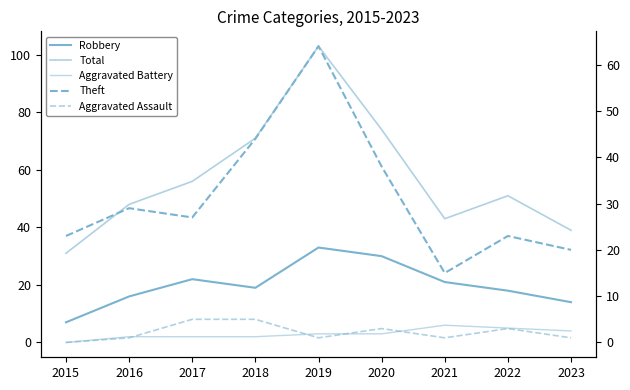

True or false: Robbery has more than 1 points higher than both neighbors.

True